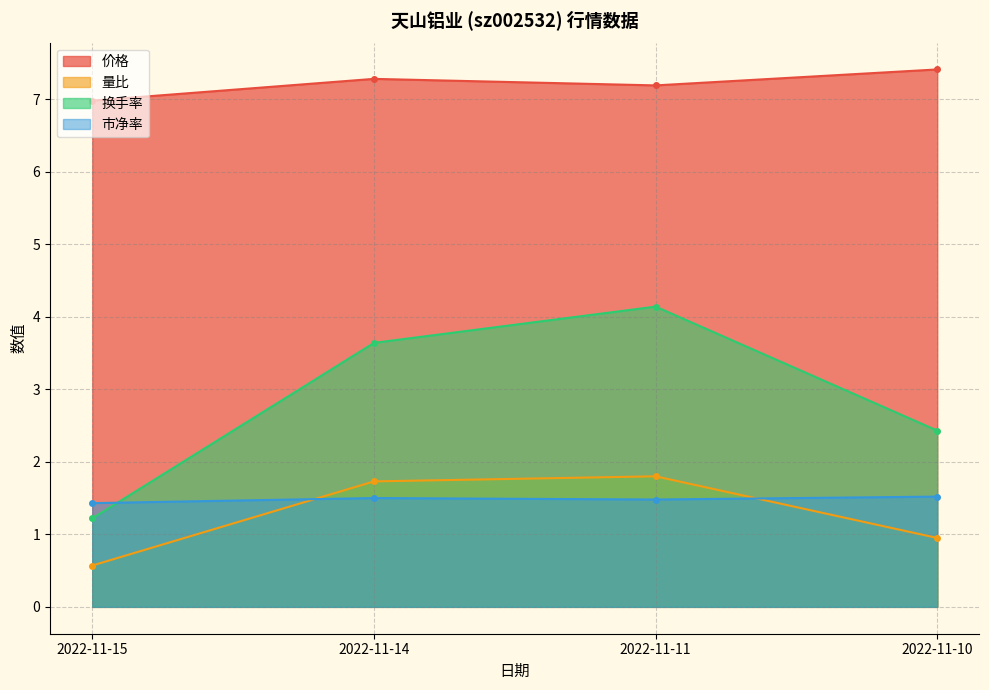

How many interior local peaks does the 量比 series have?

1